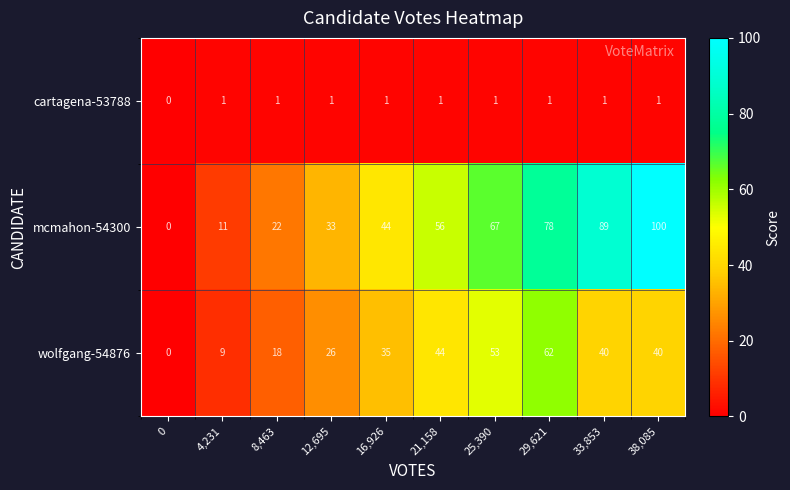

Which series has the largest range (max minus min)?

mcmahon-54300